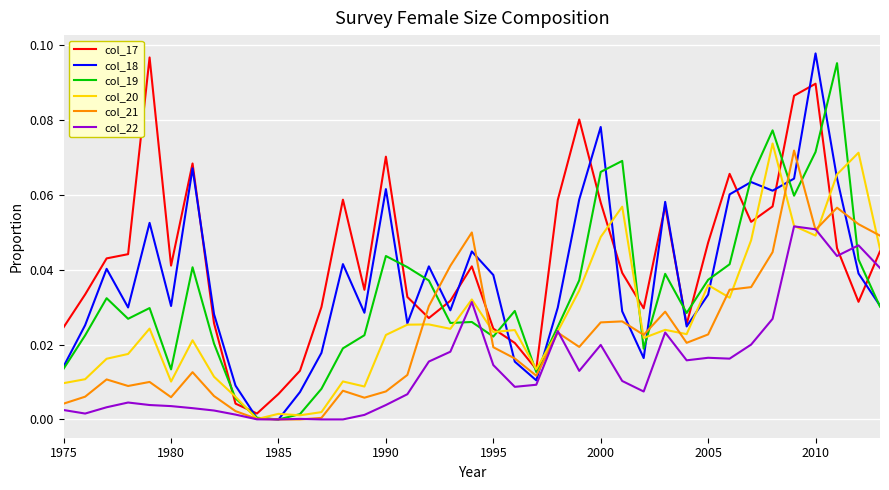

Which series has the largest total across all categories?

col_17